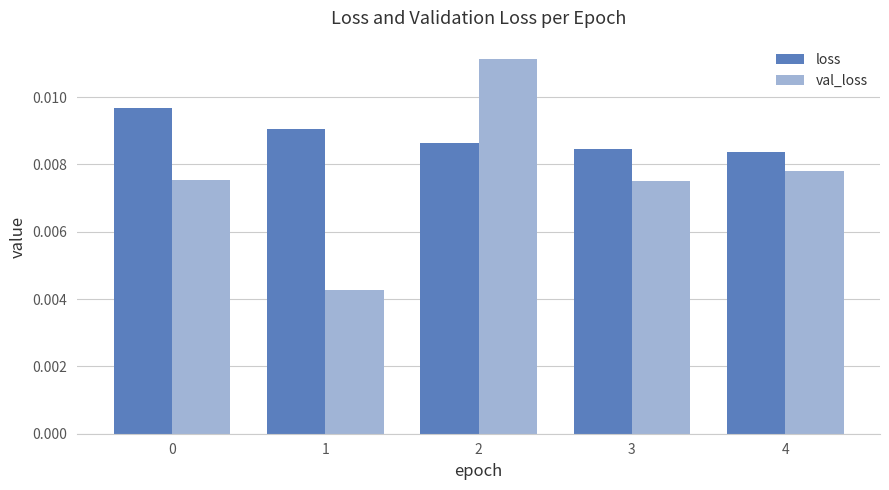

List the series in order of their peak value, lowest first.

loss, val_loss